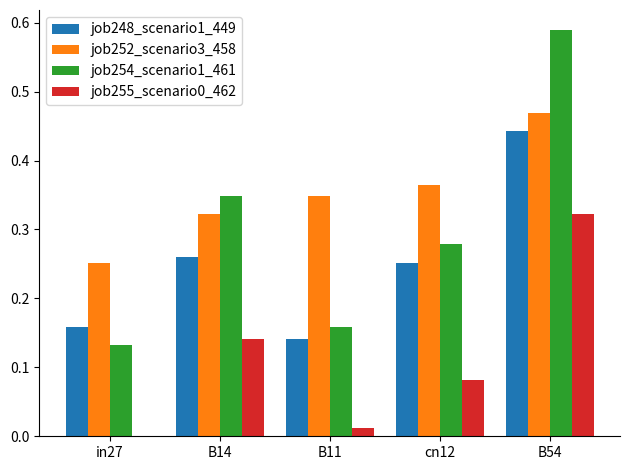

Between in27 and B54, which series saw the biggest shift?

job254_scenario1_461